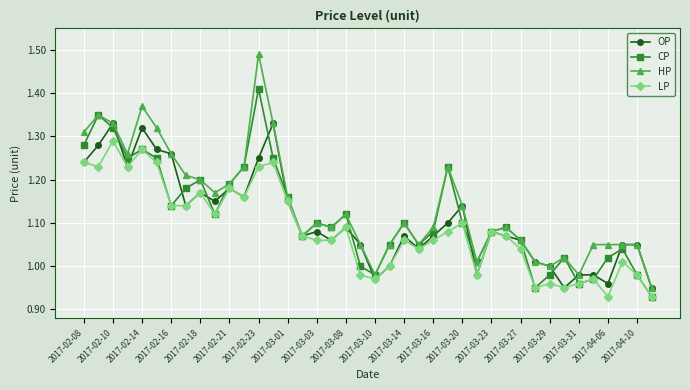

Rank the series by their maximum value, from highest to lowest.

HP, CP, OP, LP